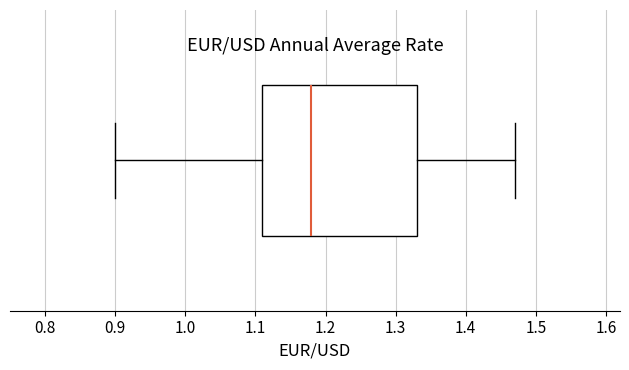

Transcribe this box plot: give where the median line is, the range the box spans, and where the two whiskers end, as read against the x-axis. The values are not printed on the chart, so give them approximately, as read against the axis.

median 1.18, box 1.11 to 1.33, whiskers 0.90 to 1.47